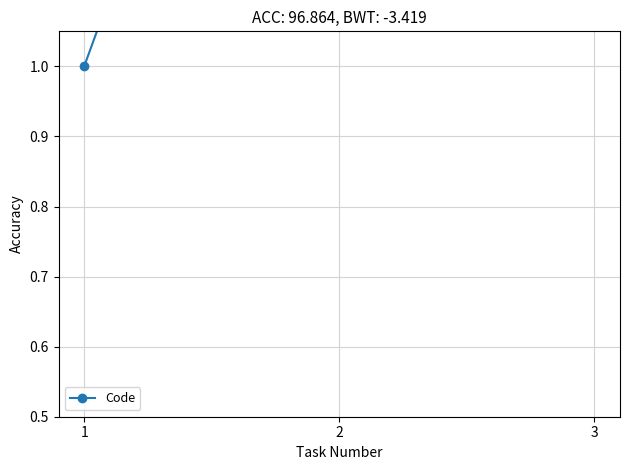

True or false: the data shows 1 at 3.

False